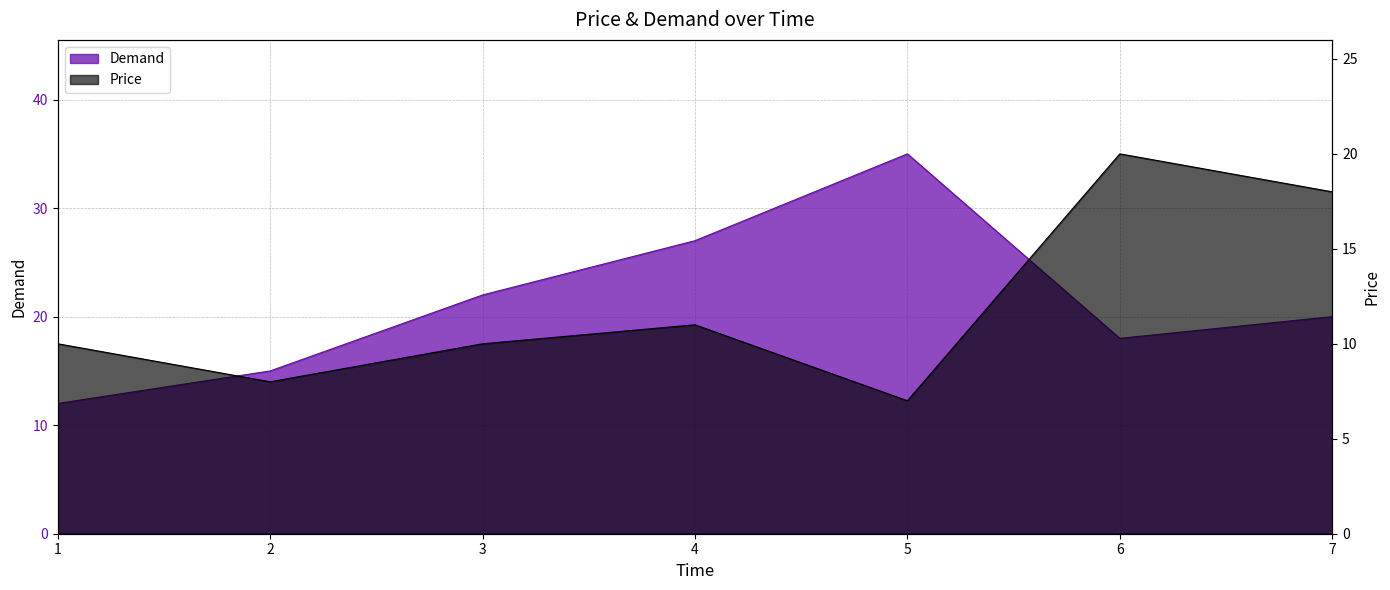

Between 1 and 6, which series saw the biggest shift?

Price